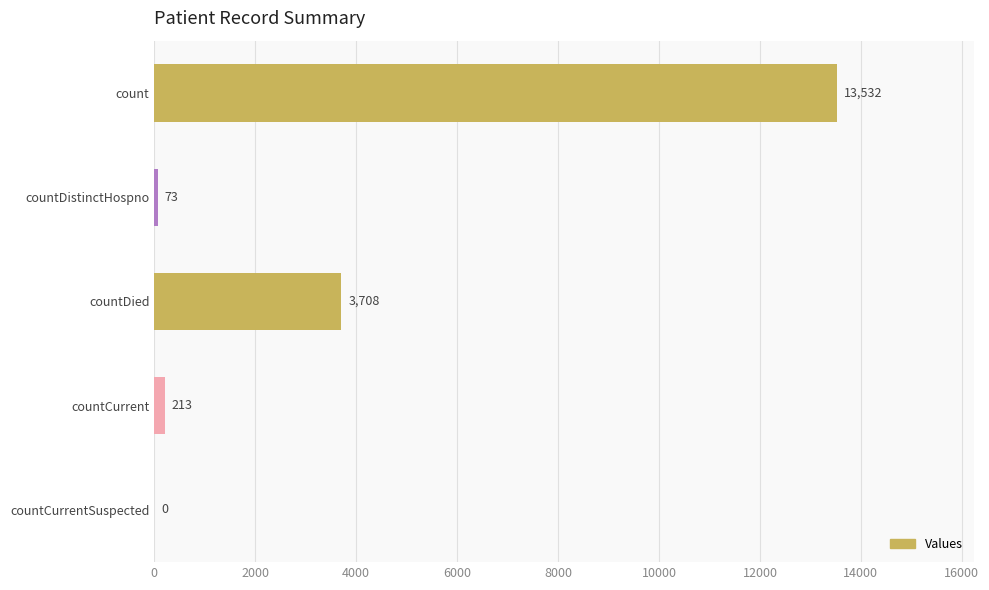

What is the sum of the values at countDied and countDistinctHospno?

3781